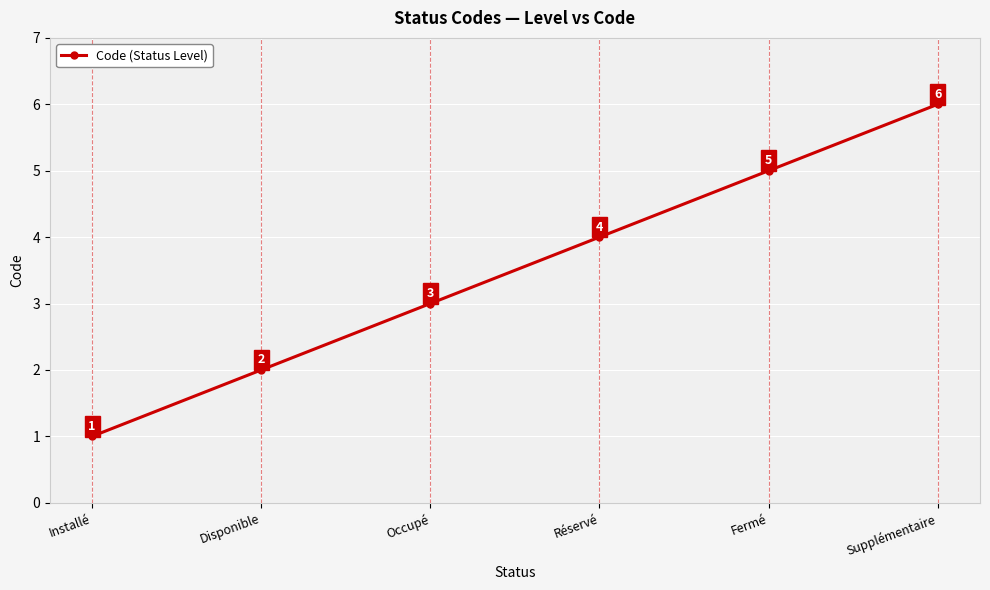

What is the difference between the maximum and minimum values?

5